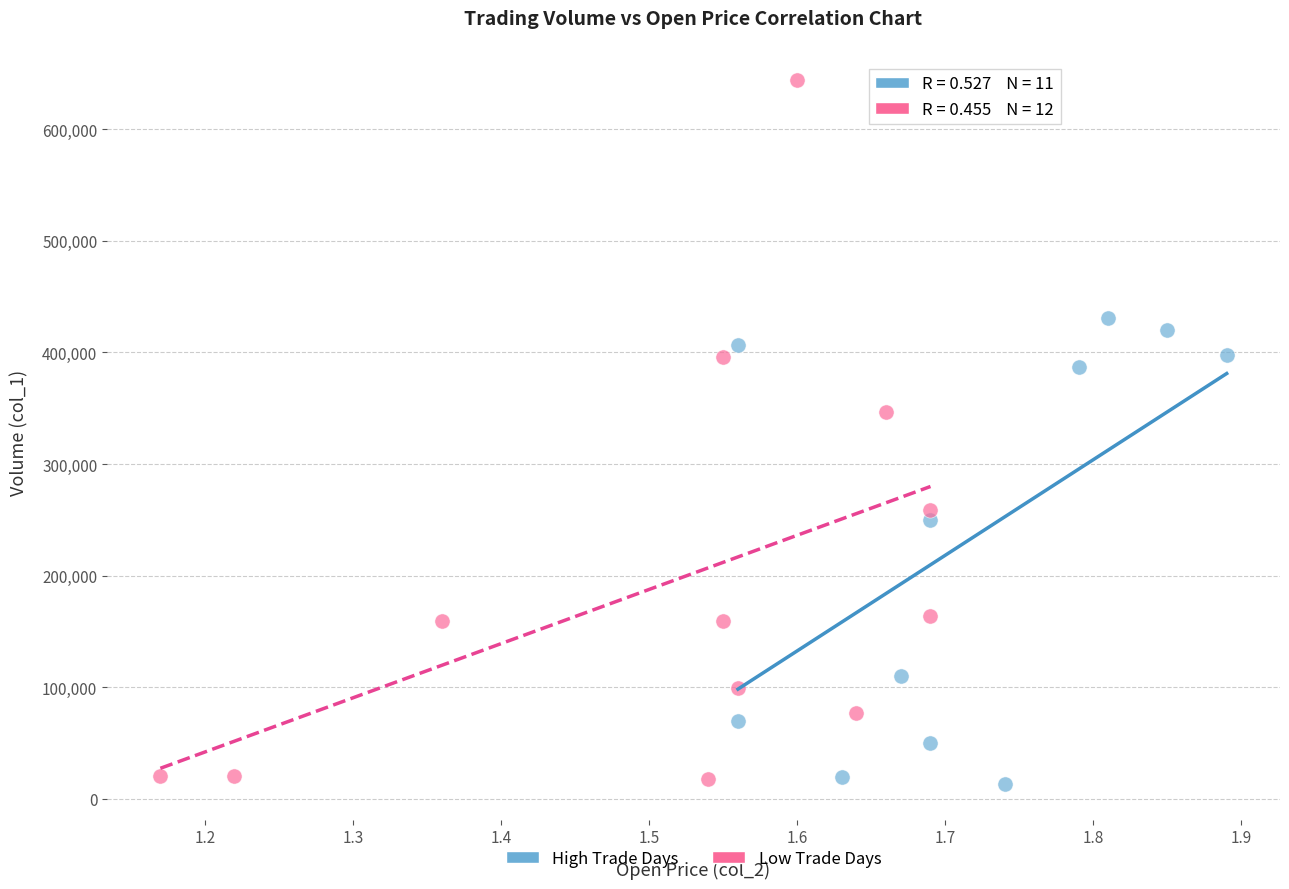

Which series has the largest Y range (max minus min)?

Low Trade Days